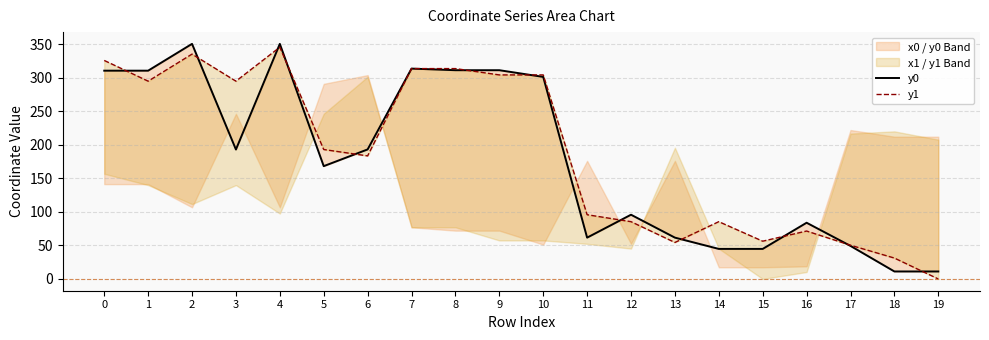

Reading left to right, list all the values displayed in this chart.

y0: 310.9	310.9	350.9	193.2	350.9	168.4	193.3	314.0	311.6	311.6	301.6	61.7	95.9	61.7	44.9	44.9	83.9	49.3	11.2	11.2
y1: 326.1	295.2	335.6	295.2	345.9	193.2	183.7	314.0	314.0	304.5	304.5	95.9	85.5	54.5	85.5	56.4	71.5	50.4	31.2	0.0